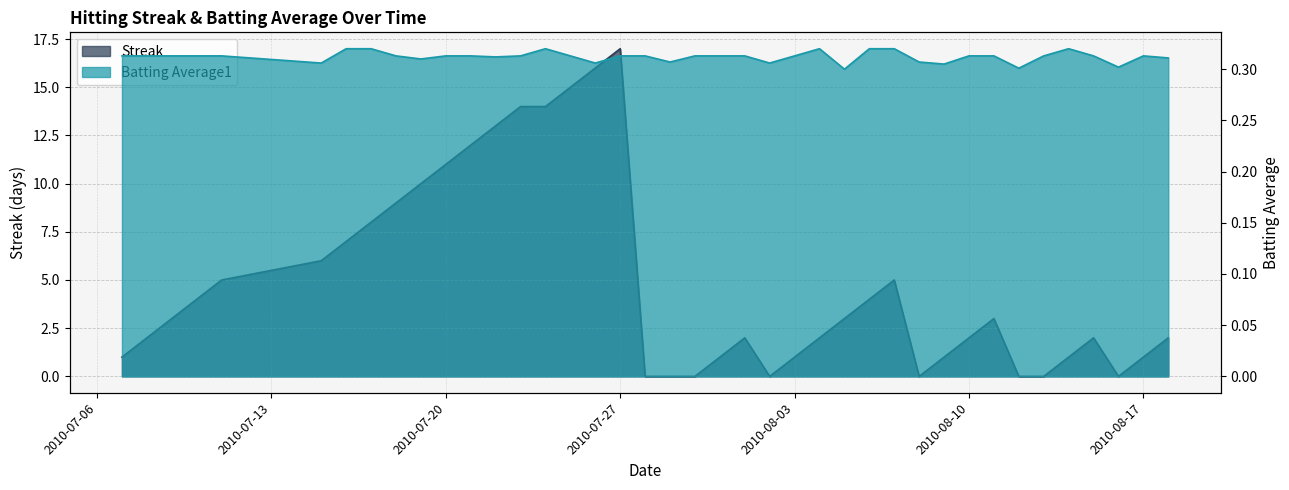

Reading right to left, transcribe all the data shown in this chart.

Streak: 2.0	1.0	0.0	2.0	1.0	0.0	0.0	3.0	2.0	1.0	0.0	5.0	4.0	3.0	2.0	1.0	0.0	2.0	1.0	0.0	0.0	0.0	17.0	16.0	15.0	14.0	14.0	13.0	12.0	11.0	10.0	9.0	8.0	7.0	6.0	5.0	4.0	3.0	2.0	1.0
Batting Average1: 0.3	0.3	0.3	0.3	0.3	0.3	0.3	0.3	0.3	0.3	0.3	0.3	0.3	0.3	0.3	0.3	0.3	0.3	0.3	0.3	0.3	0.3	0.3	0.3	0.3	0.3	0.3	0.3	0.3	0.3	0.3	0.3	0.3	0.3	0.3	0.3	0.3	0.3	0.3	0.3